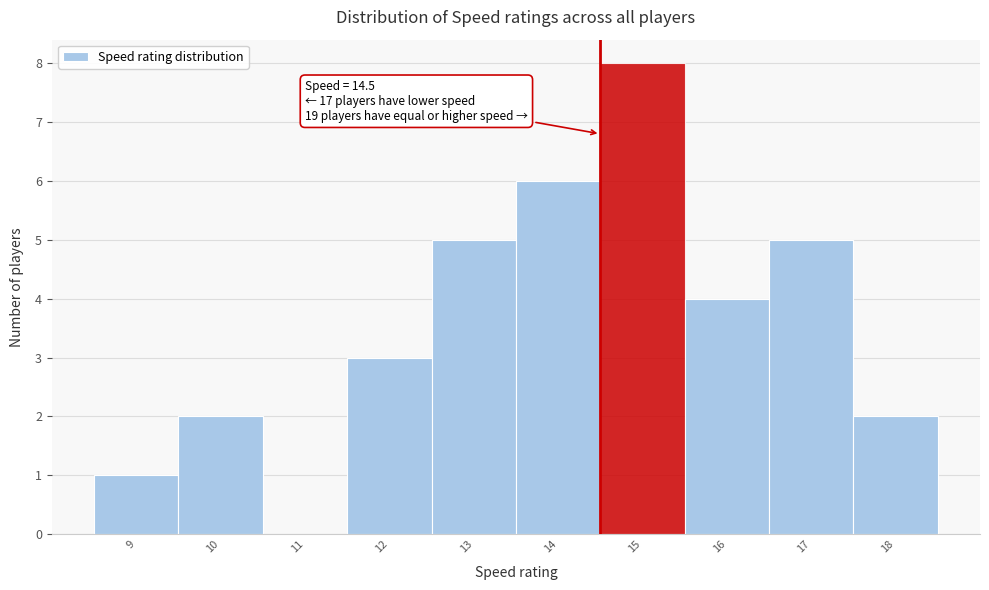

Over which range of the x-axis is the bar tallest?

14.5 to 15.5